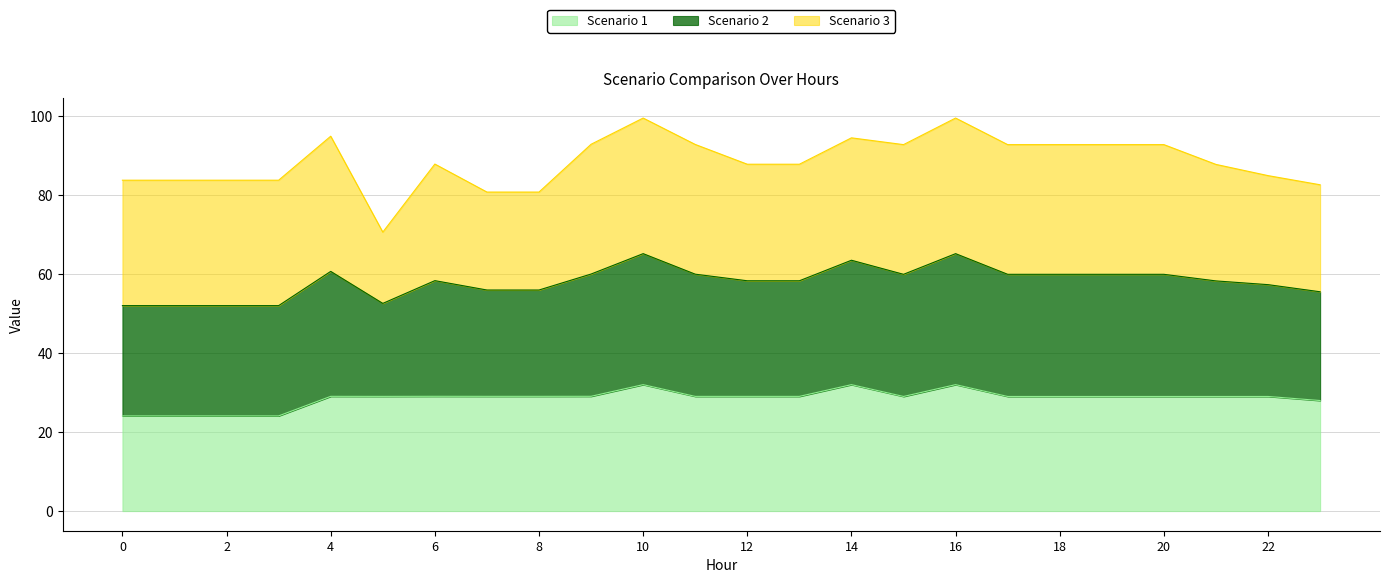

Where is the first local maximum for Scenario 1?

4